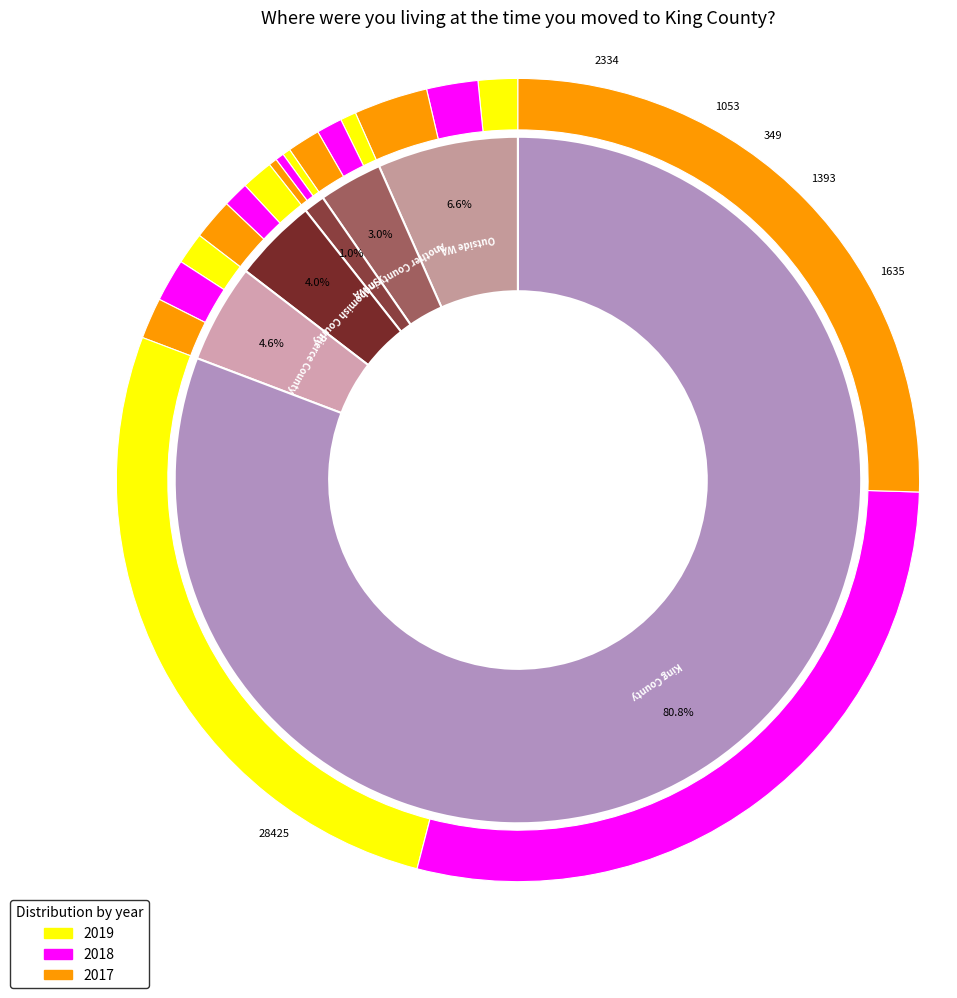

True or false: King County accounts for 96% of the total.

False